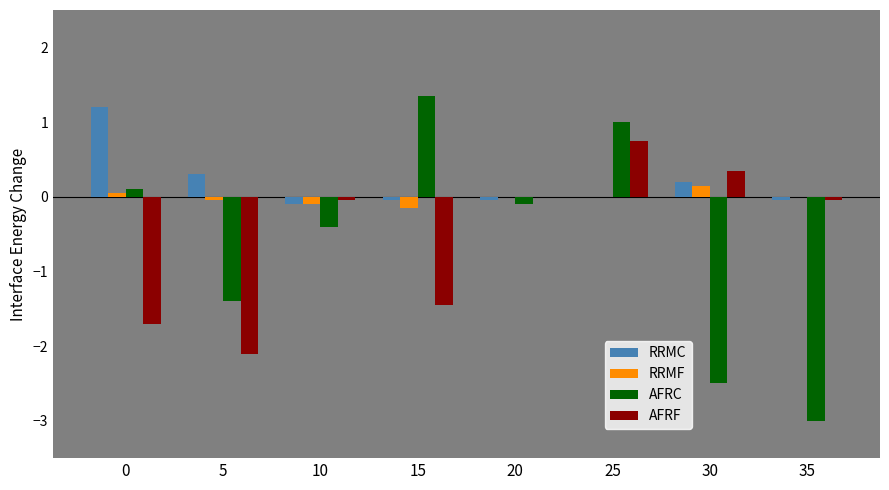

What is the maximum value shown in the chart?

1.4